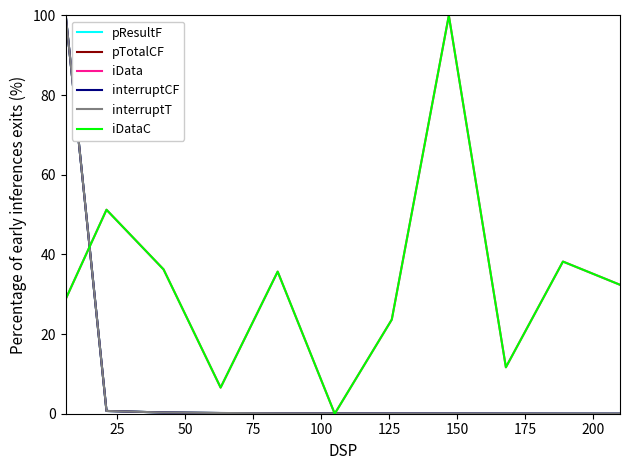

At how many categories does at least one series exceed 24?

7